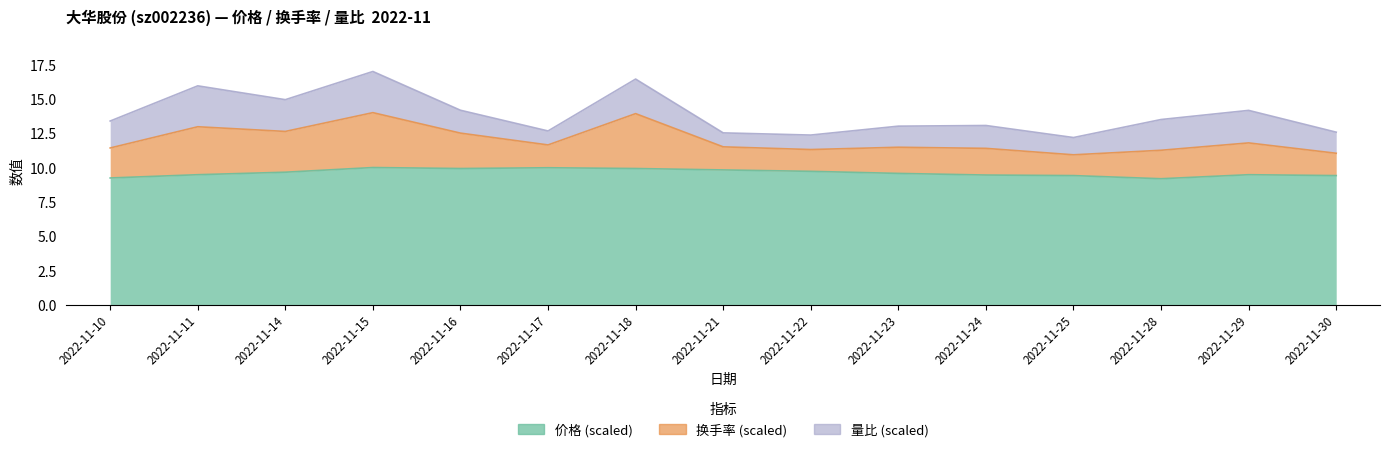

Is it true that 价格 equals 9.9 at 2022-11-16?

True